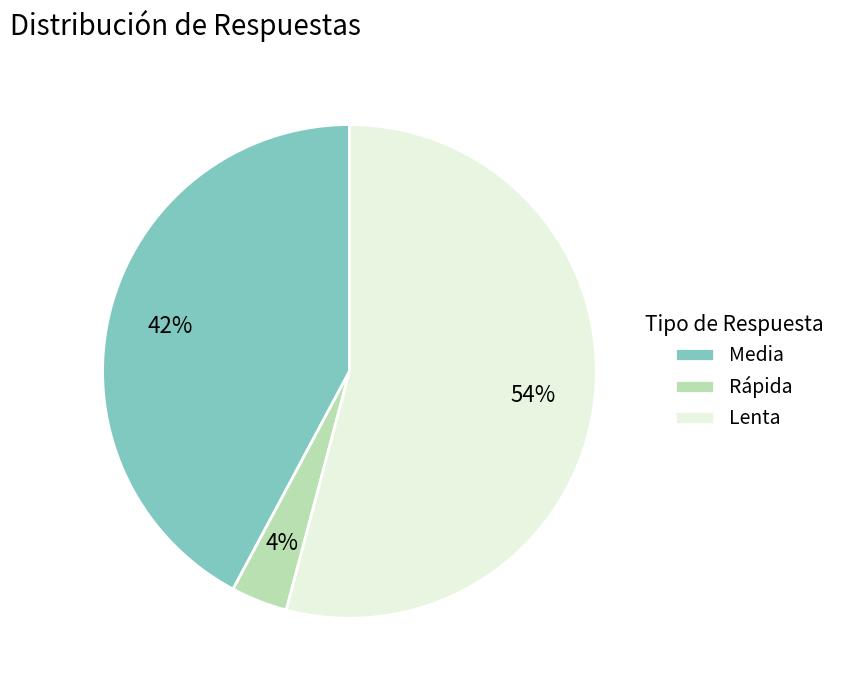

To the nearest percent, what is the difference between the largest and smallest slice percentages?

50%